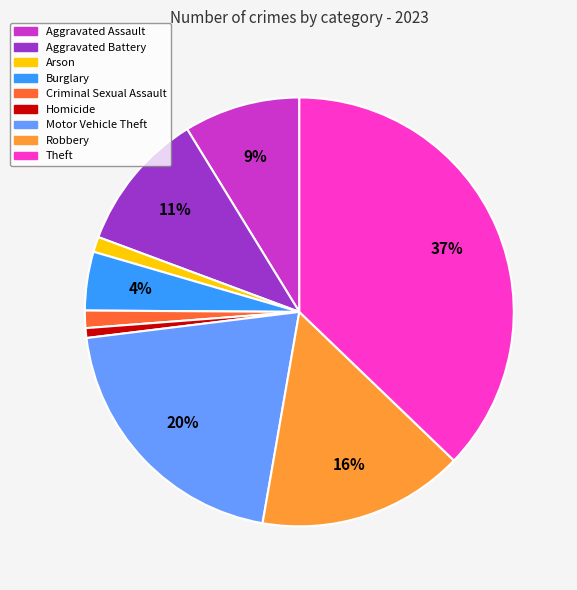

To the nearest percent, what is the combined percentage of Aggravated Battery and Criminal Sexual Assault?

12%